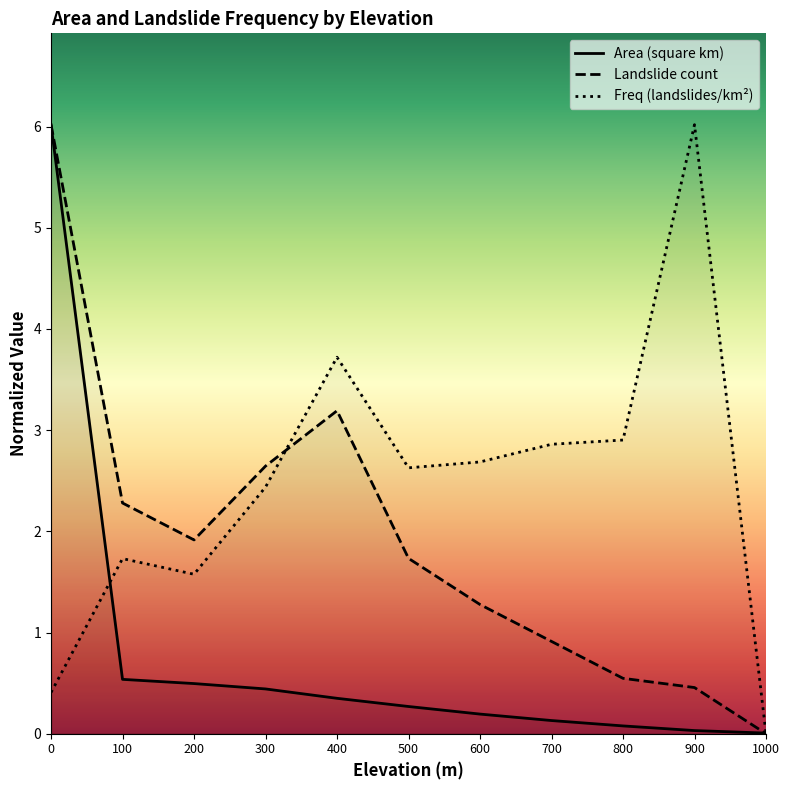

Which series has the widest spread of values?

landslide